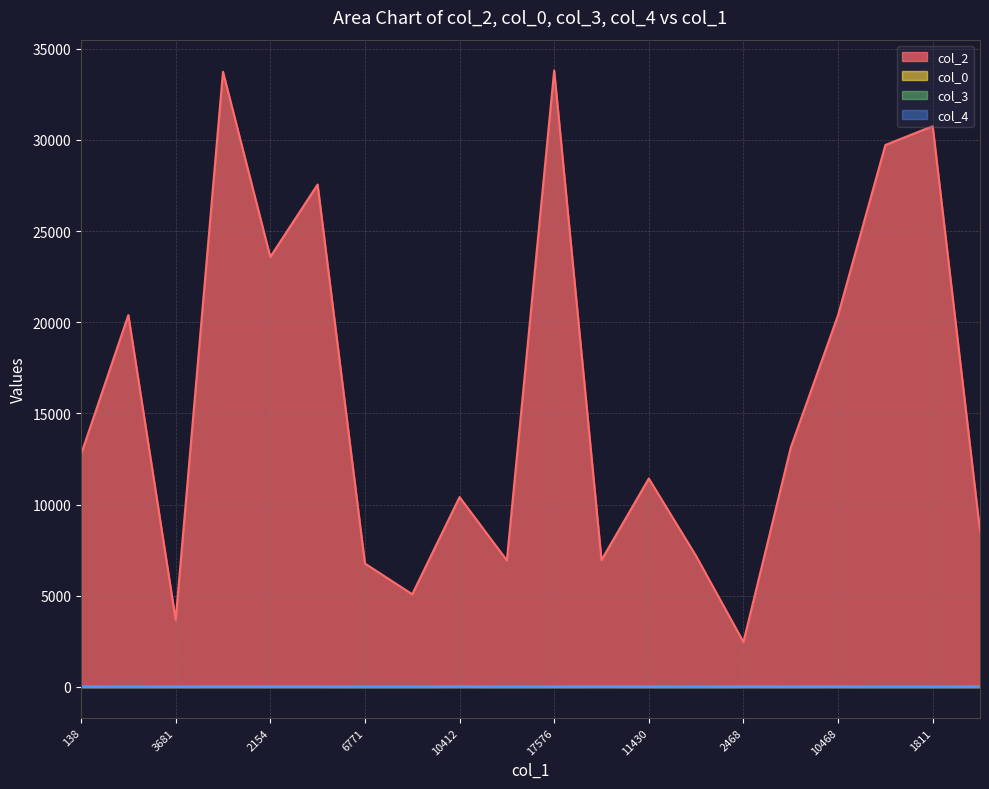

Which series ends up on top after the final intersection of col_3 and col_0?

col_3